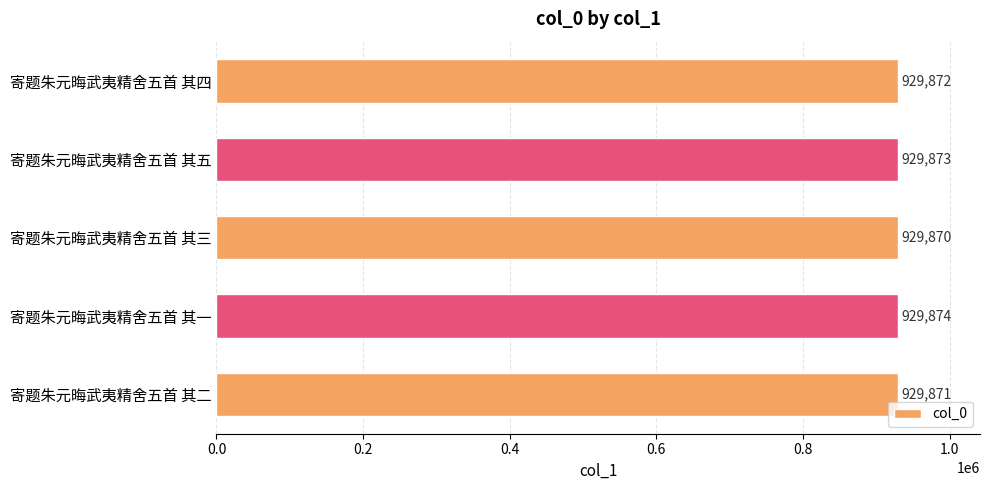

Rank the categories by value from highest to lowest.

寄题朱元晦武夷精舍五首 其一, 寄题朱元晦武夷精舍五首 其五, 寄题朱元晦武夷精舍五首 其四, 寄题朱元晦武夷精舍五首 其二, 寄题朱元晦武夷精舍五首 其三